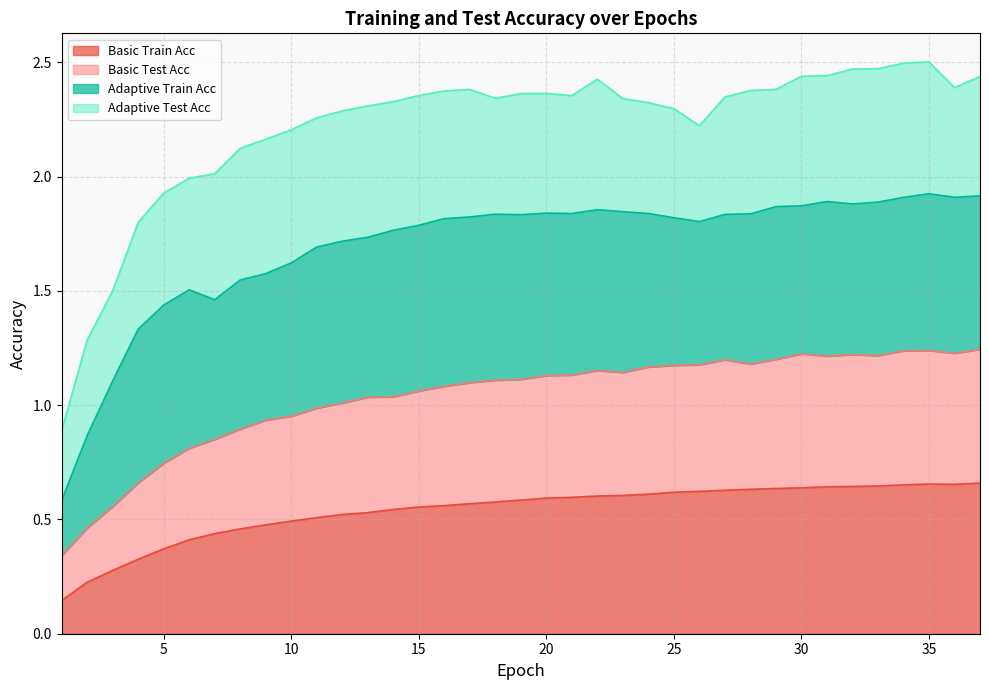

Where is the first local minimum for Basic Train Acc?

36